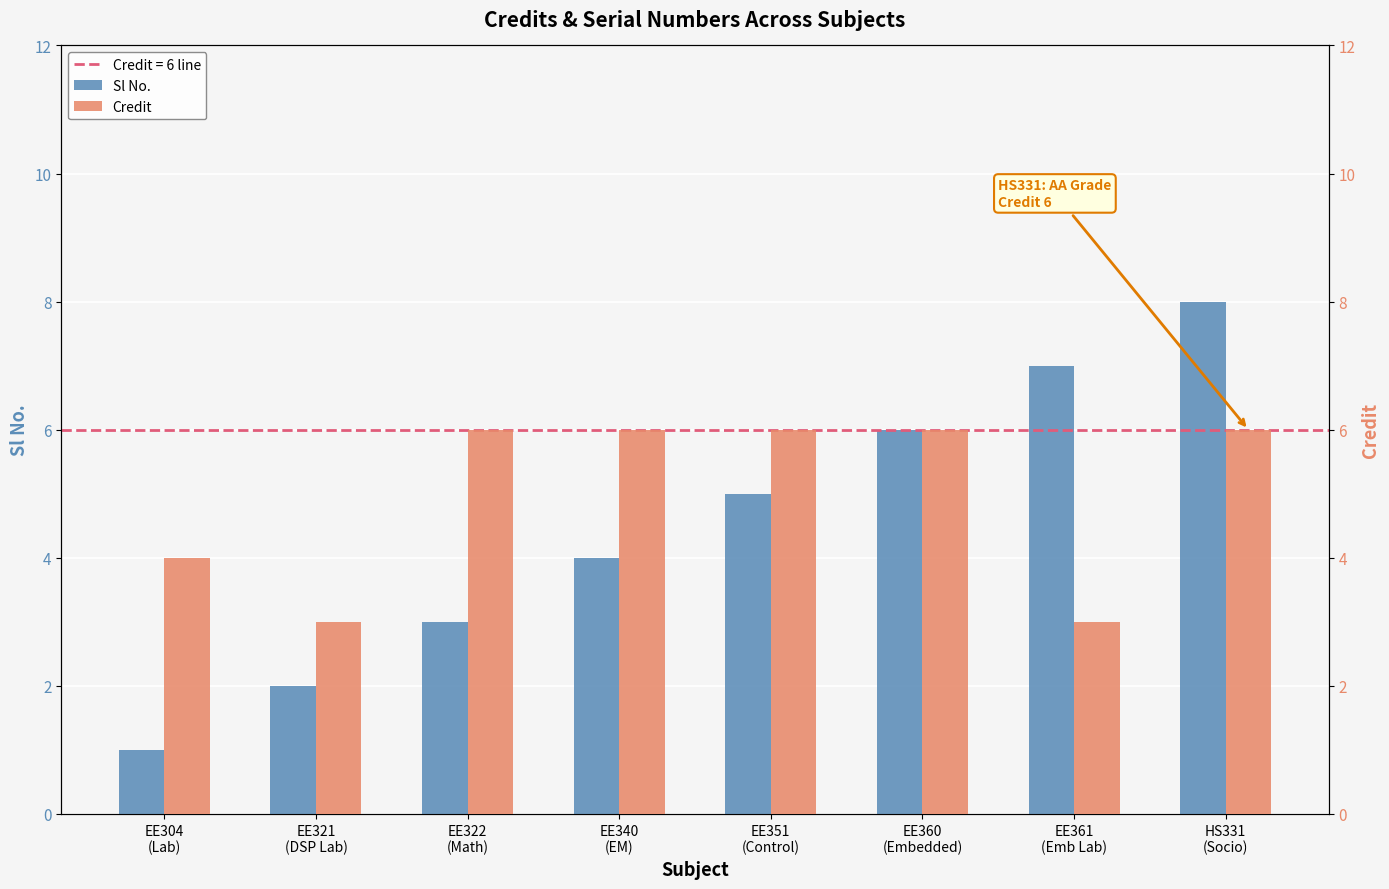

At which category is the sum across all series the highest?

HS331
(Socio)